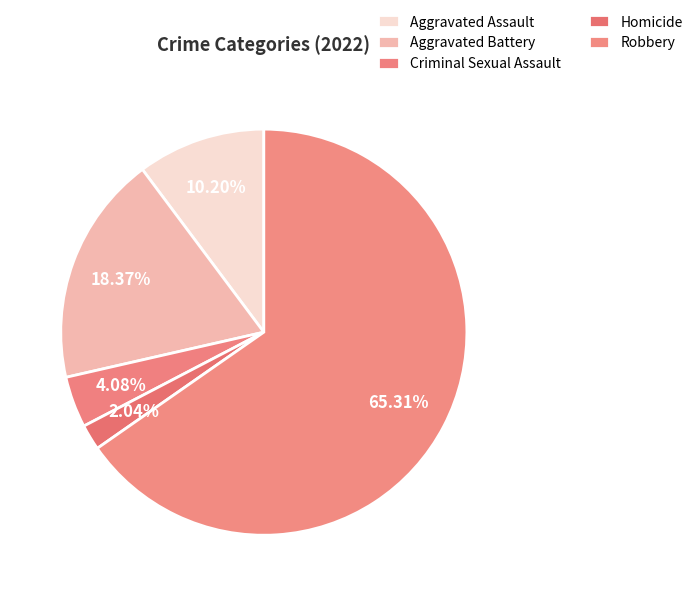

The Aggravated Assault slice represents 10% of the pie. True or false?

True